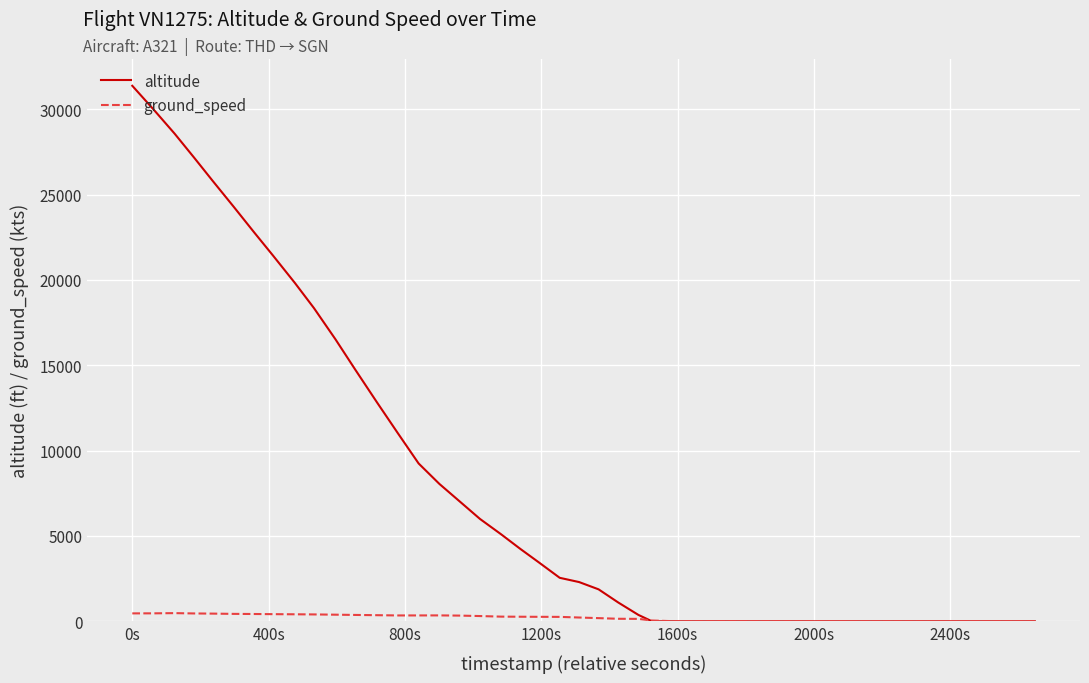

Which series has the largest range (max minus min)?

altitude